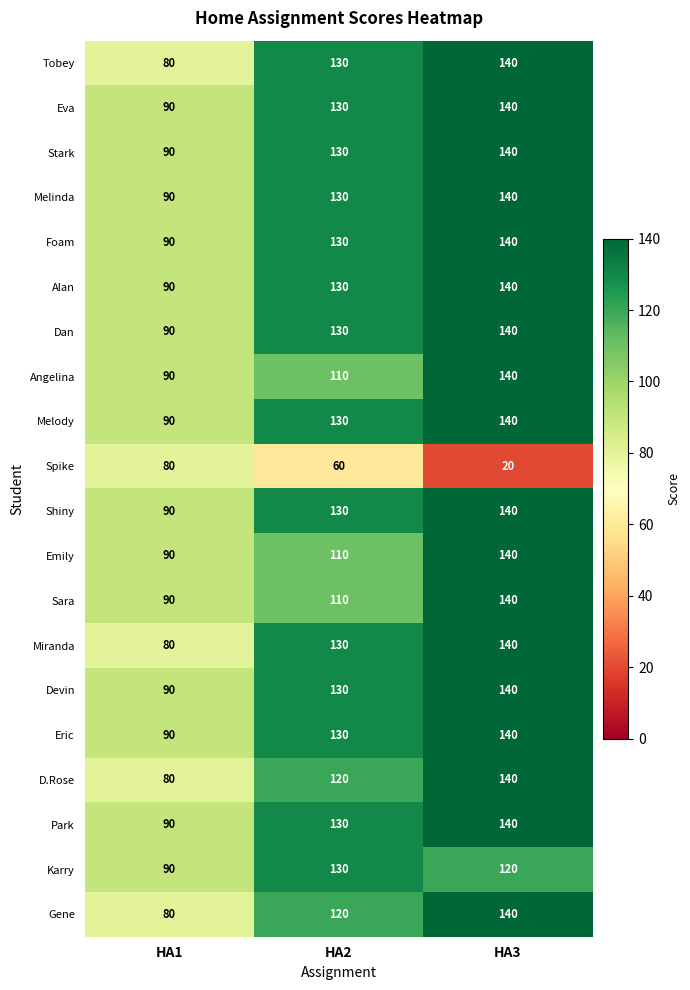

How many data points in Miranda are less than 130?

1